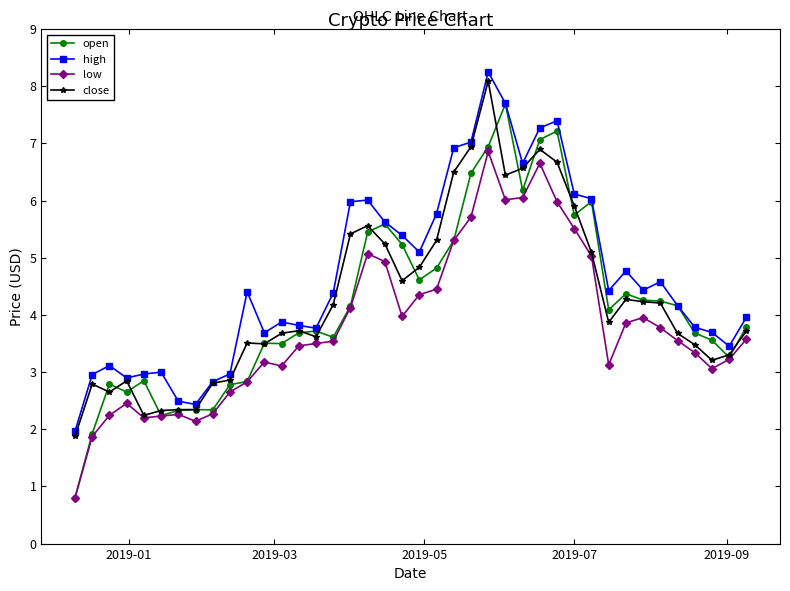

What is the maximum value shown in the chart?

8.2